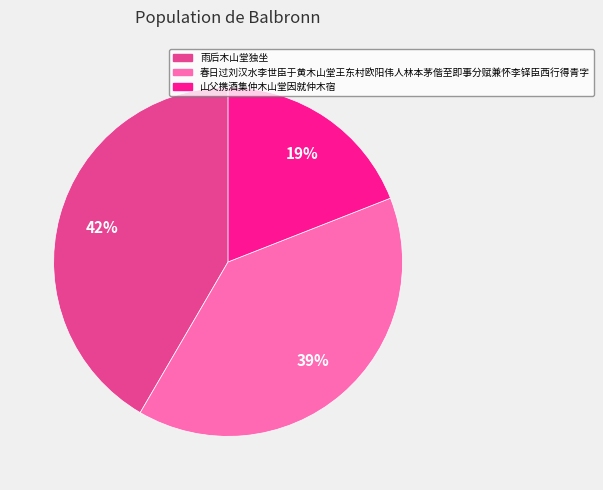

How many segments does this pie chart have?

3